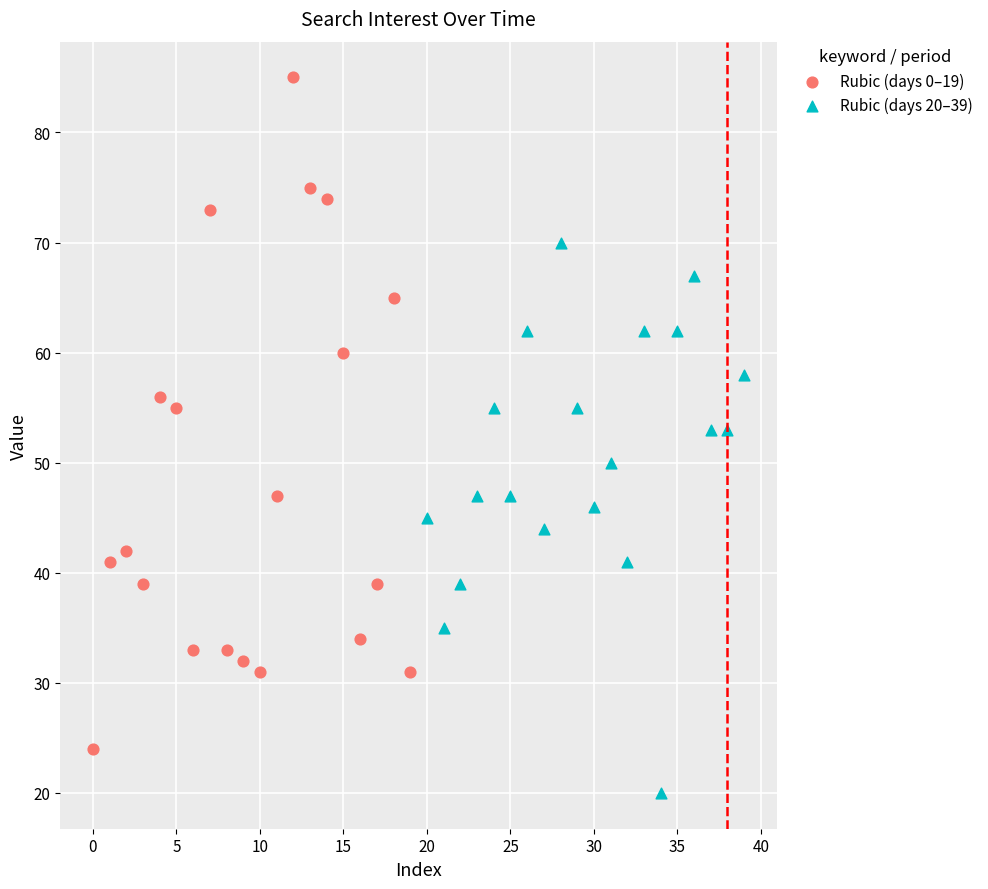

Which series contains the lowest Y value?

Rubic (days 20–39)